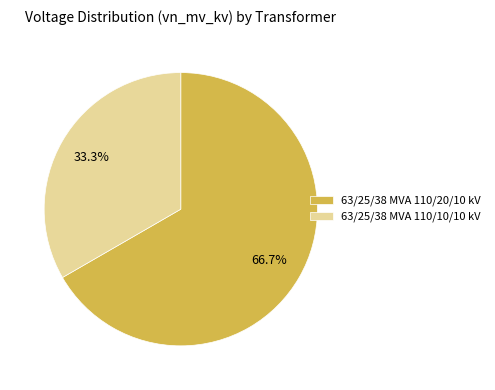

Which category has the biggest portion of the pie?

63/25/38 MVA 110/20/10 kV